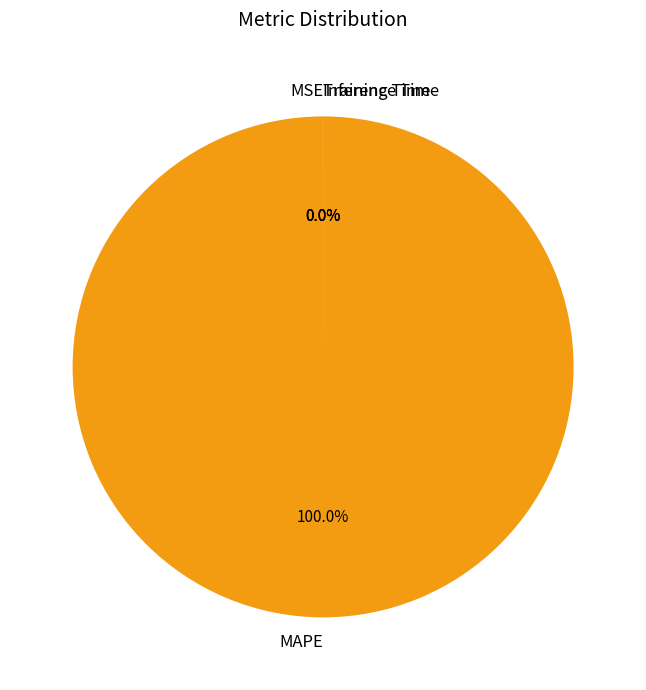

Is there a majority slice in this chart?

Yes